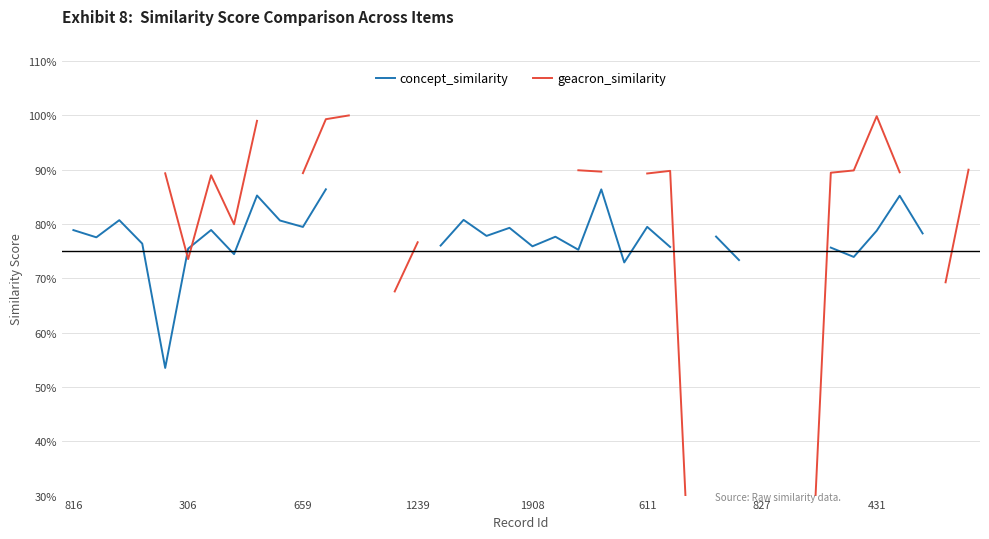

What is the greatest value displayed?

1.0